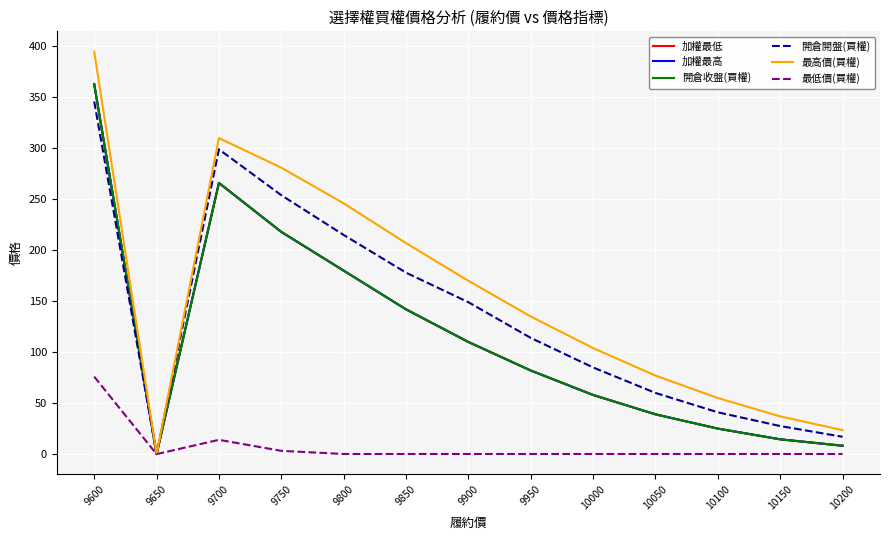

Does the chart display data point markers on the line(s)?

No